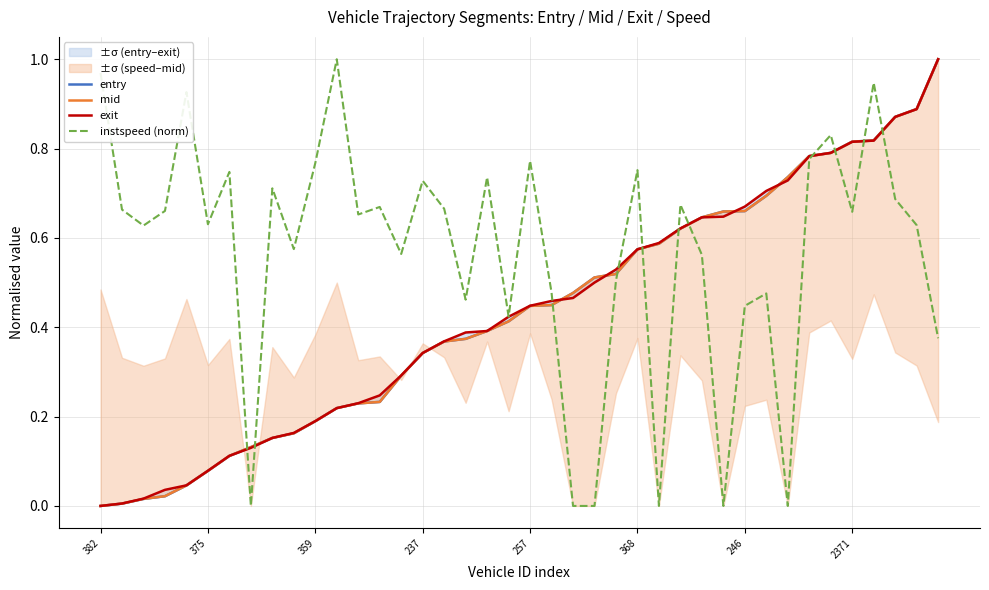

How many times do instspeed (norm) and mid cross each other?

11